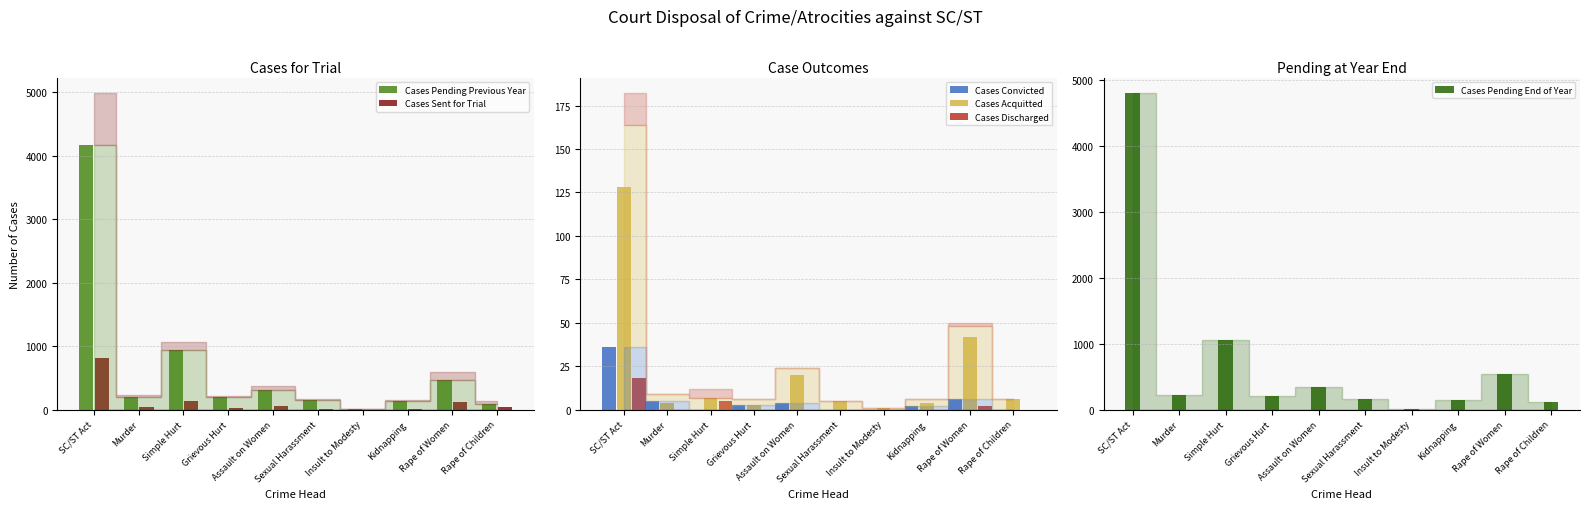

How many groups of bars are there?

10